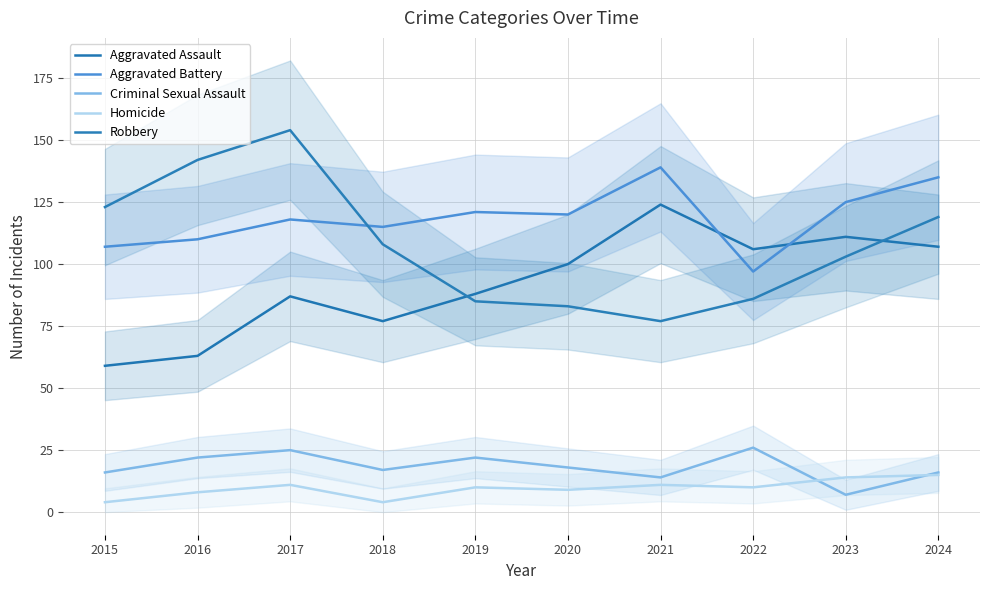

Reading left to right, what are all the values shown in this chart?

Aggravated Assault: 2015=59	2016=63	2017=87	2018=77	2019=88	2020=100	2021=124	2022=106	2023=111	2024=107
Aggravated Battery: 2015=107	2016=110	2017=118	2018=115	2019=121	2020=120	2021=139	2022=97	2023=125	2024=135
Criminal Sexual Assault: 2015=16	2016=22	2017=25	2018=17	2019=22	2020=18	2021=14	2022=26	2023=7	2024=16
Homicide: 2015=4	2016=8	2017=11	2018=4	2019=10	2020=9	2021=11	2022=10	2023=14	2024=15
Robbery: 2015=123	2016=142	2017=154	2018=108	2019=85	2020=83	2021=77	2022=86	2023=103	2024=119